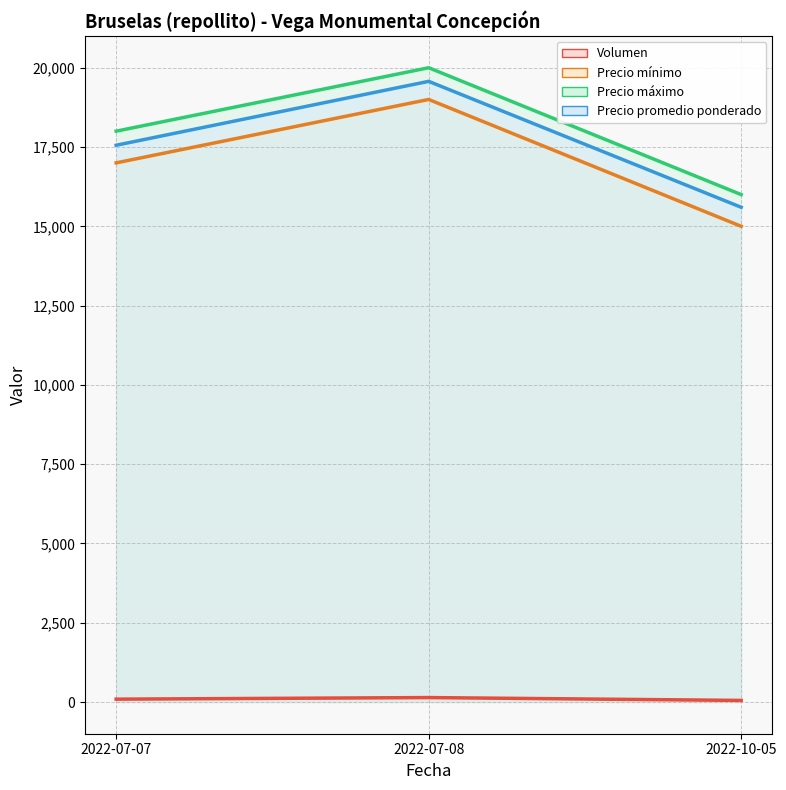

What is the label of the 1st point from the left?

2022-07-07